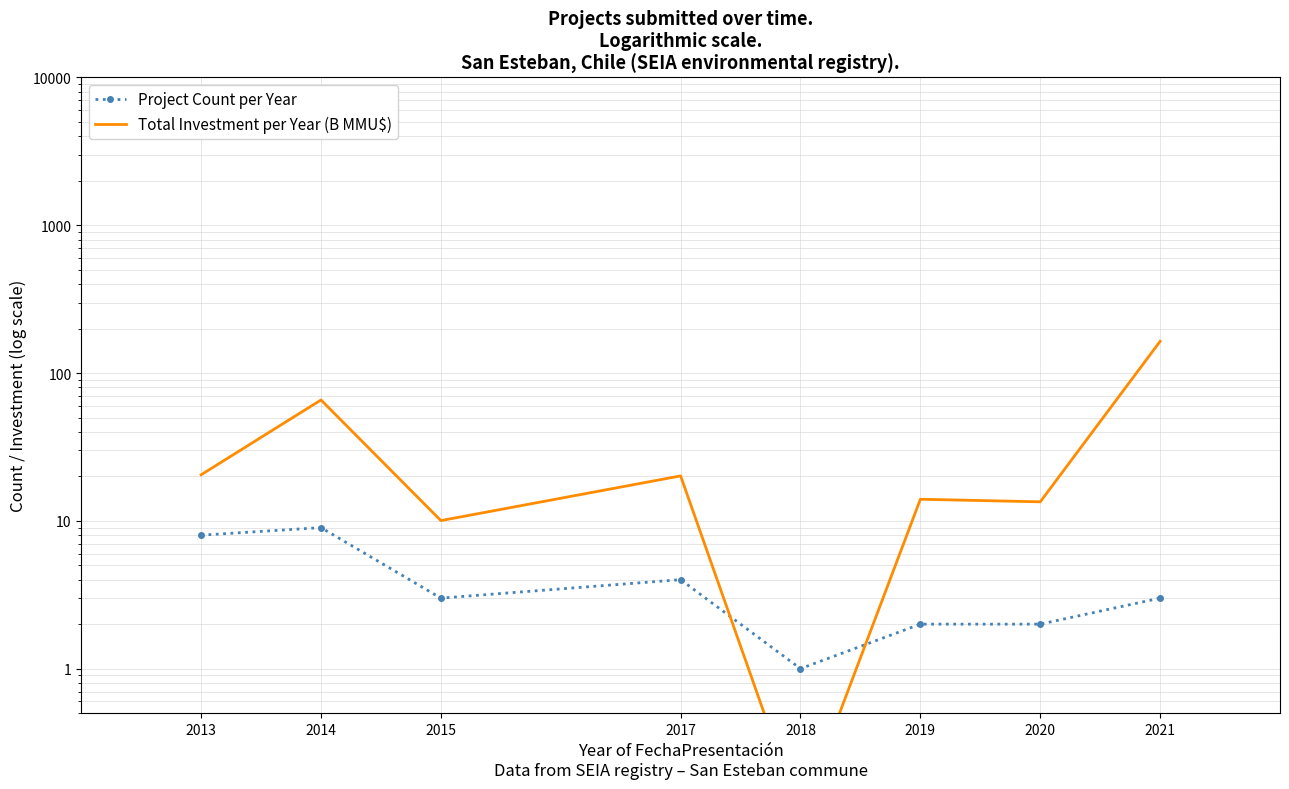

At which label does Project Count per Year first exceed 3?

2013